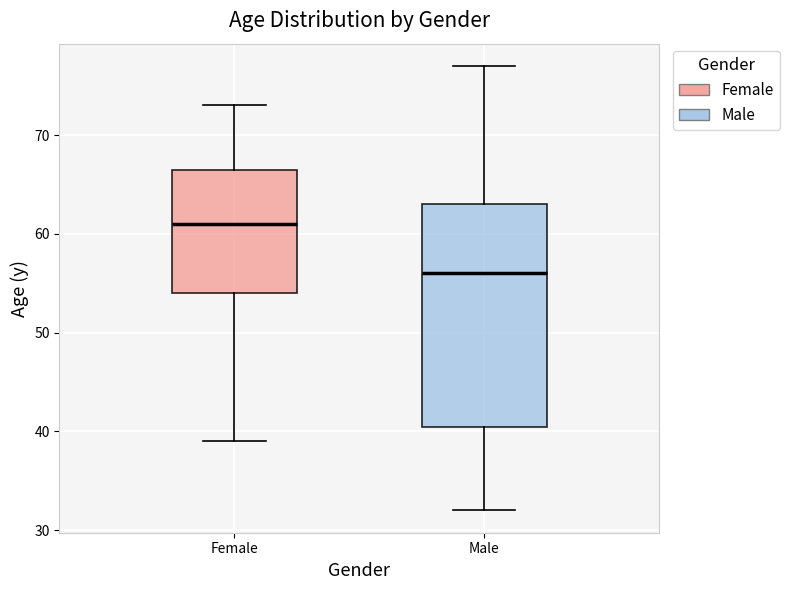

Which box is the tallest, from its lower edge to its upper edge?

Male